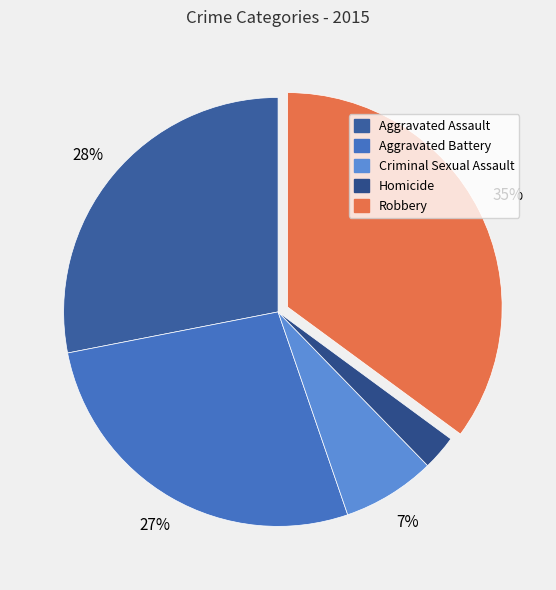

Count the number of slices in the pie.

5